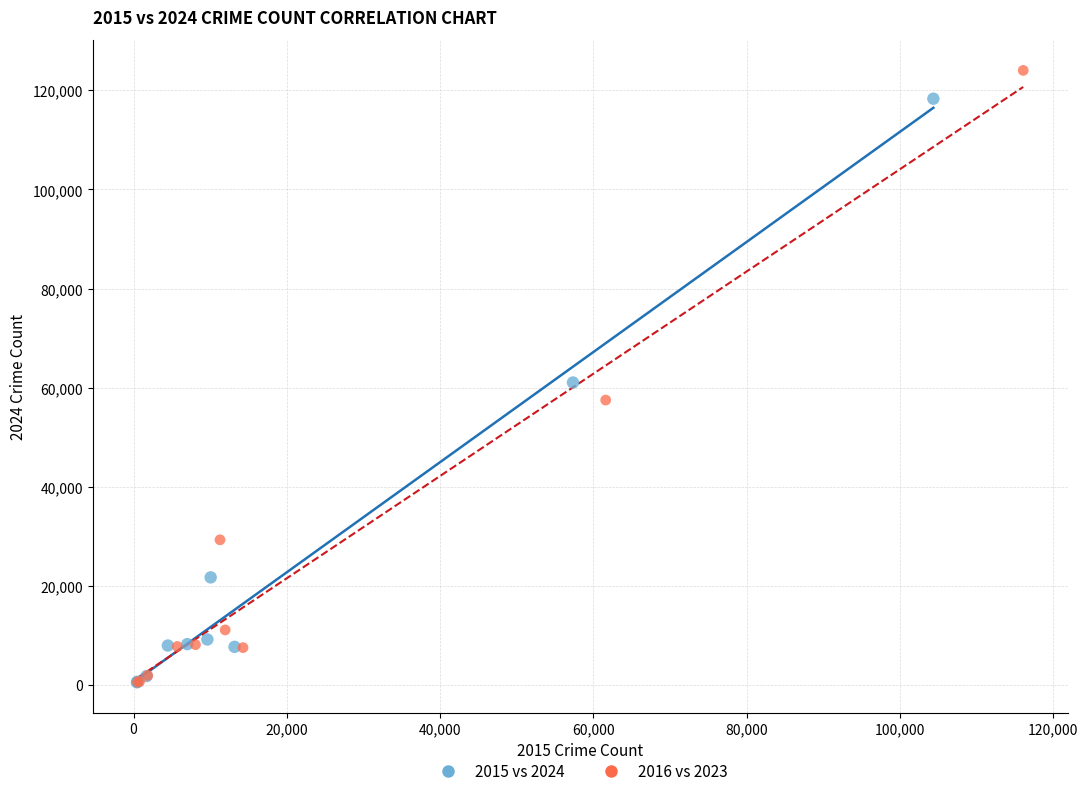

Which series contains the highest Y value?

2016 vs 2023